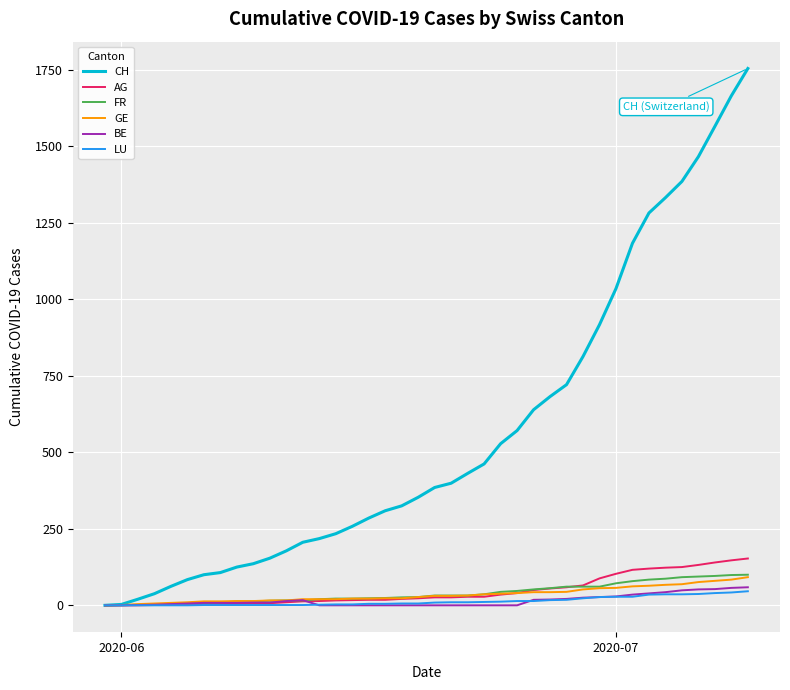

What is the maximum value for LU?

46